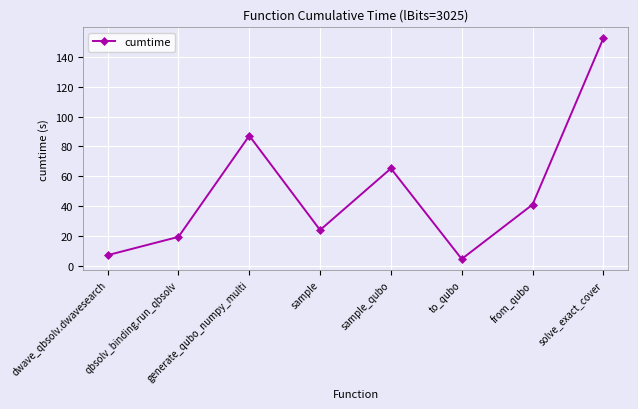

Reading left to right, extract all data points from this chart.

7.1	19.4	87.2	24.0	65.2	4.5	41.0	152.4